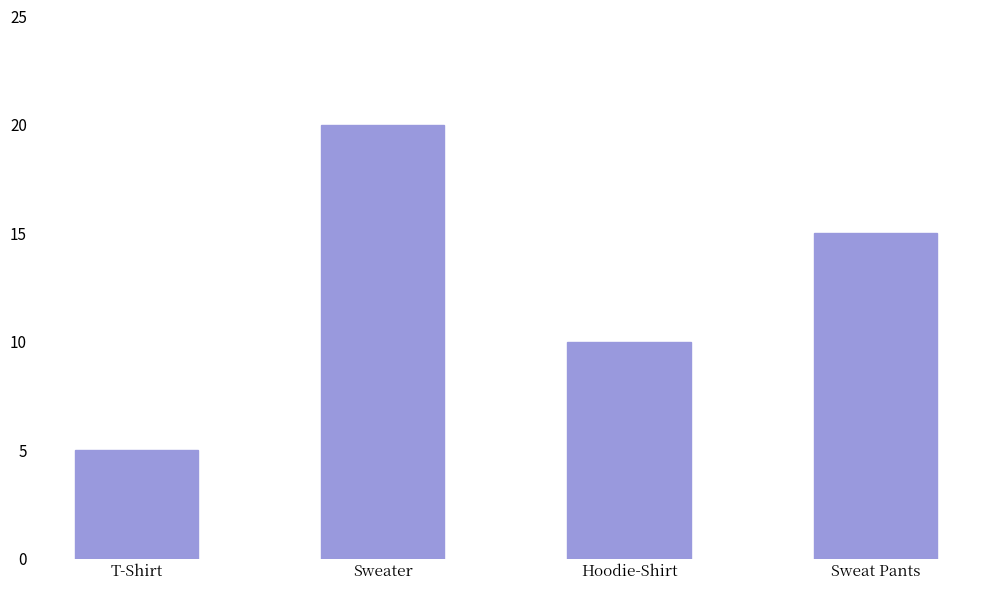

Rank the categories by value from highest to lowest.

Sweater, Sweat Pants, Hoodie-Shirt, T-Shirt